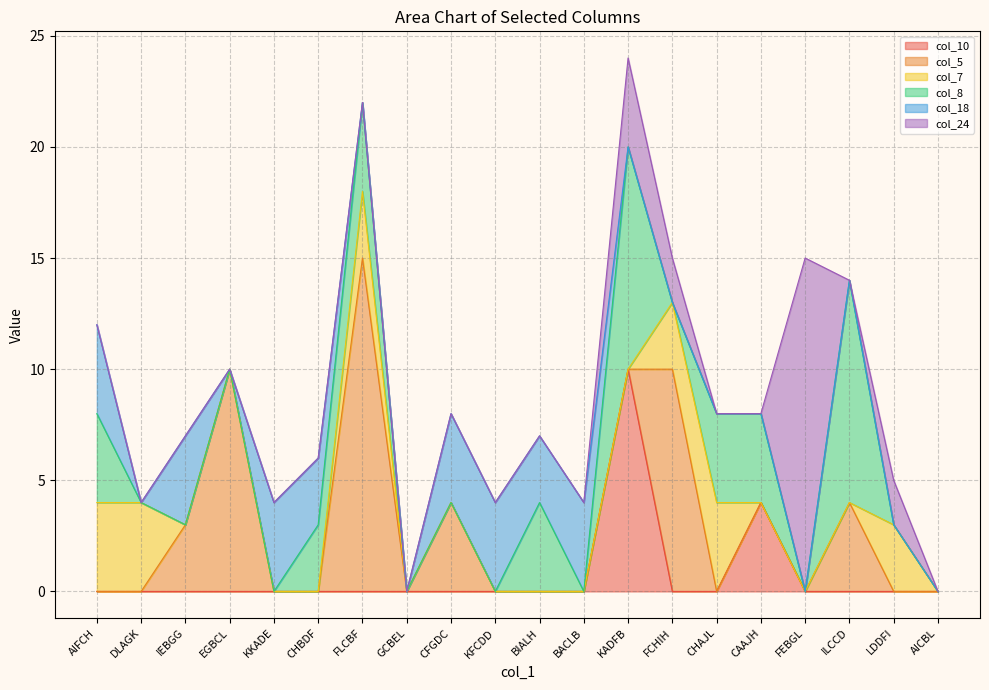

Where do col_18 and col_5 first cross each other?

IEBGG and EGBCL